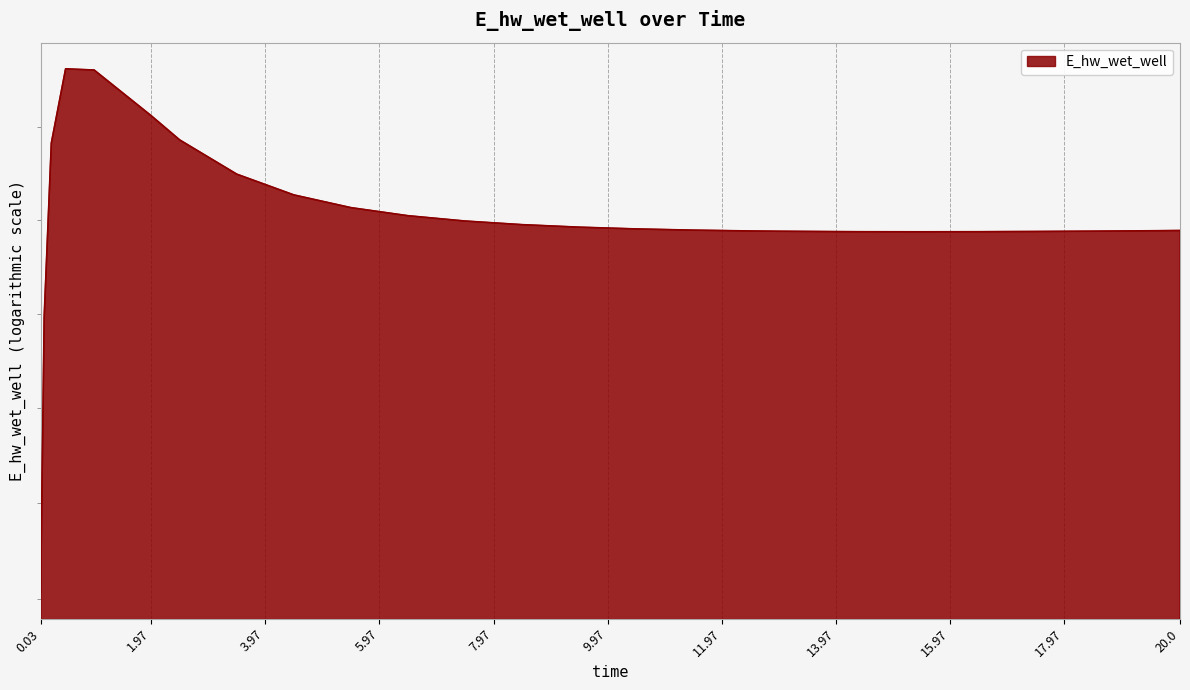

Does the chart have visible grid lines?

Yes